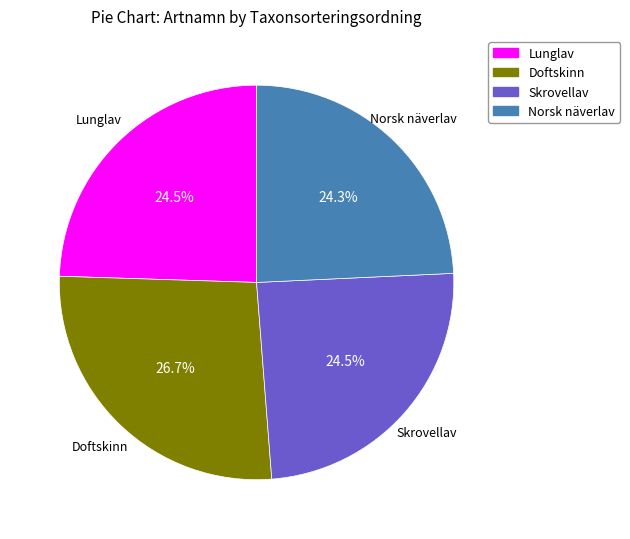

To the nearest percent, what is the difference between the largest and smallest slice percentages?

2%